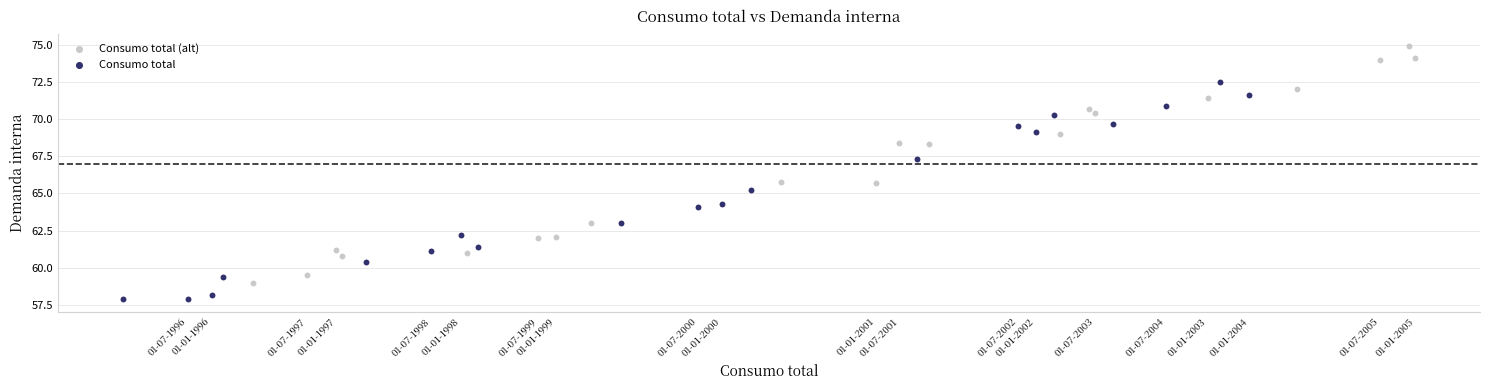

Which series reaches the minimum Y coordinate?

Consumo total